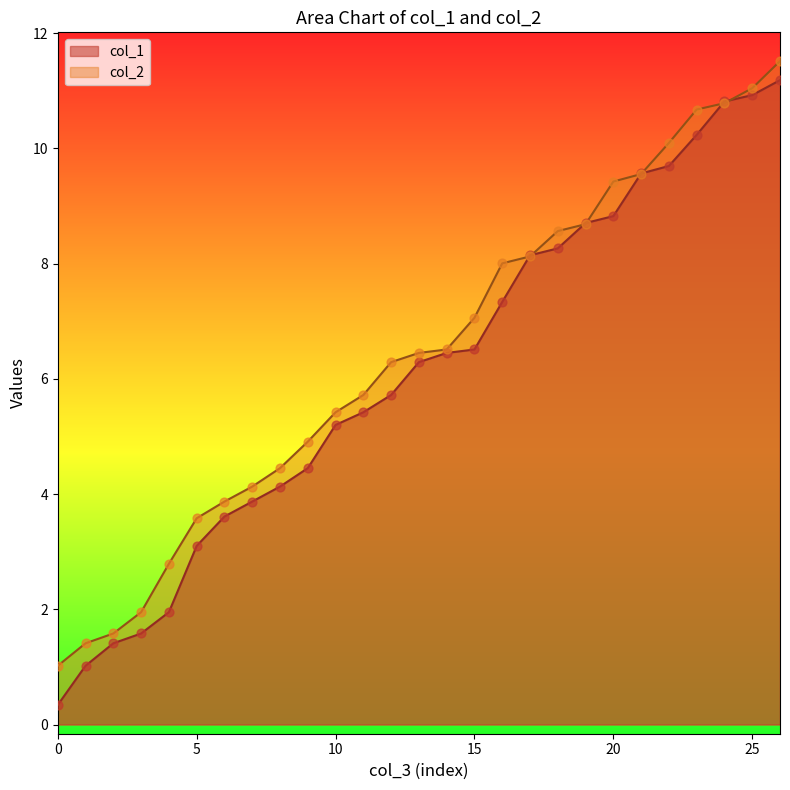

What are all the series names shown in the legend?

col_1, col_2